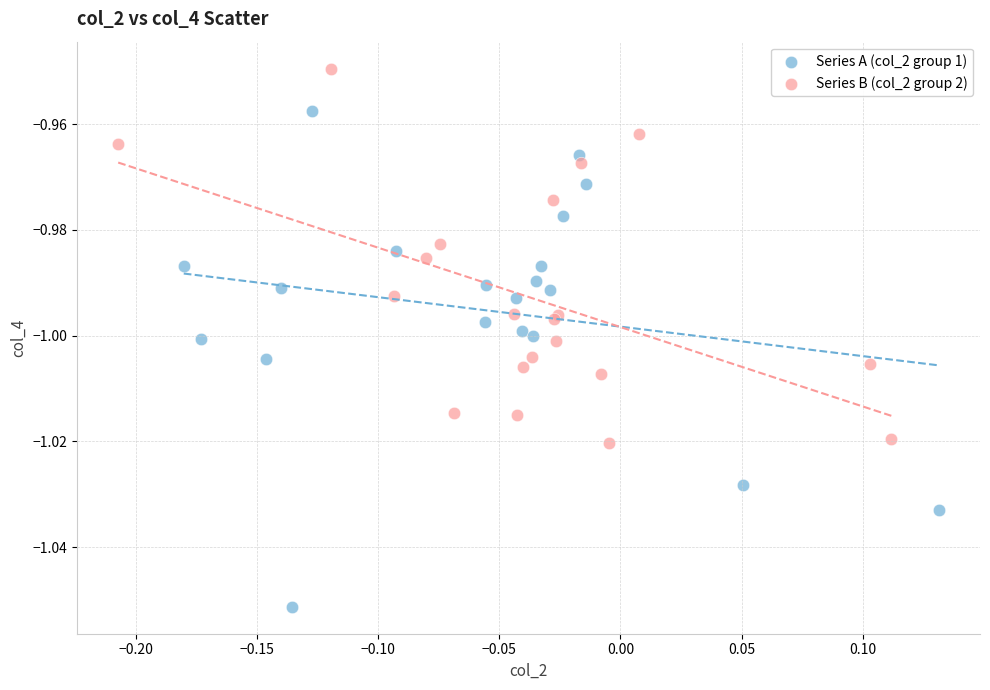

Which series contains the lowest Y value?

Series A (col_2 group 1)